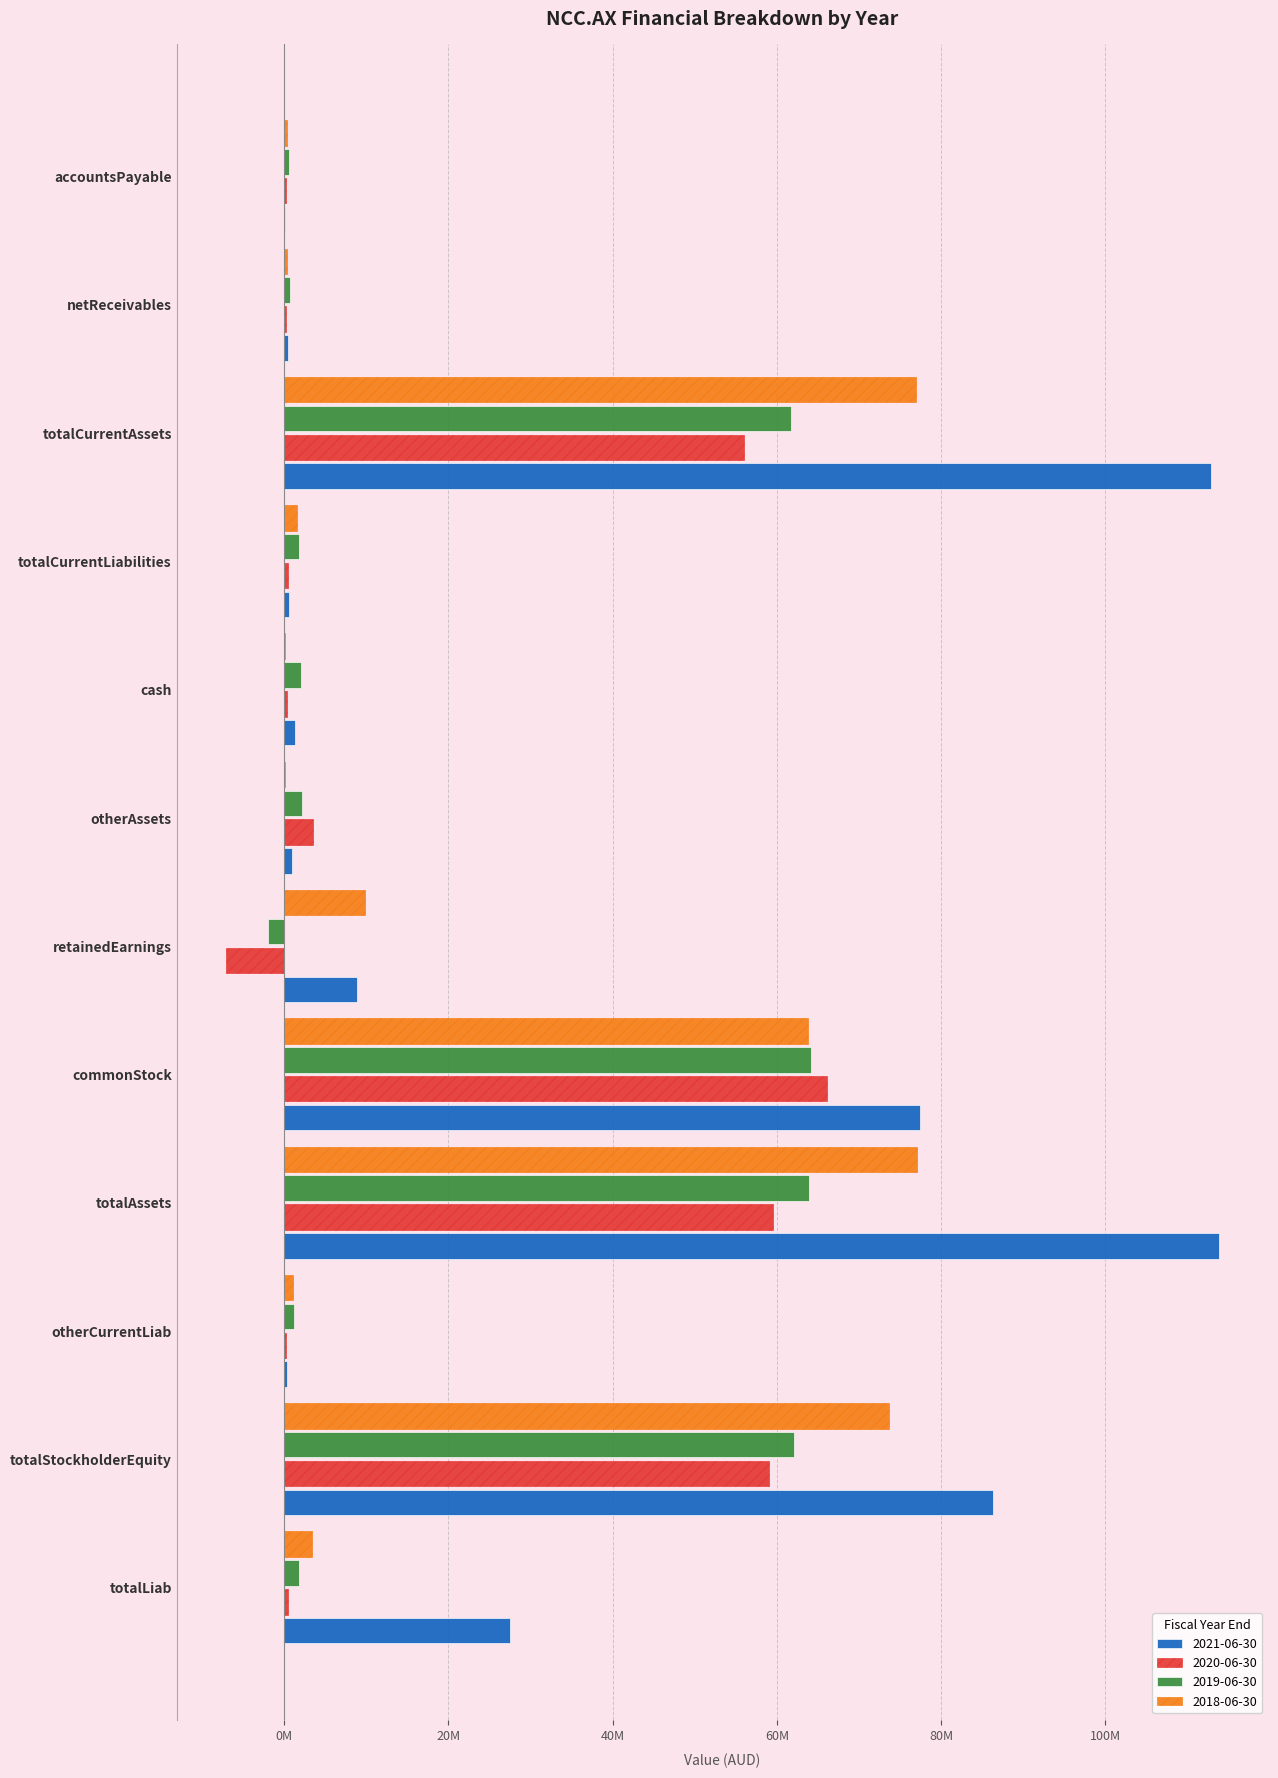

What is the difference between the second highest and second lowest values in the 2019-06-30 series?

63368195